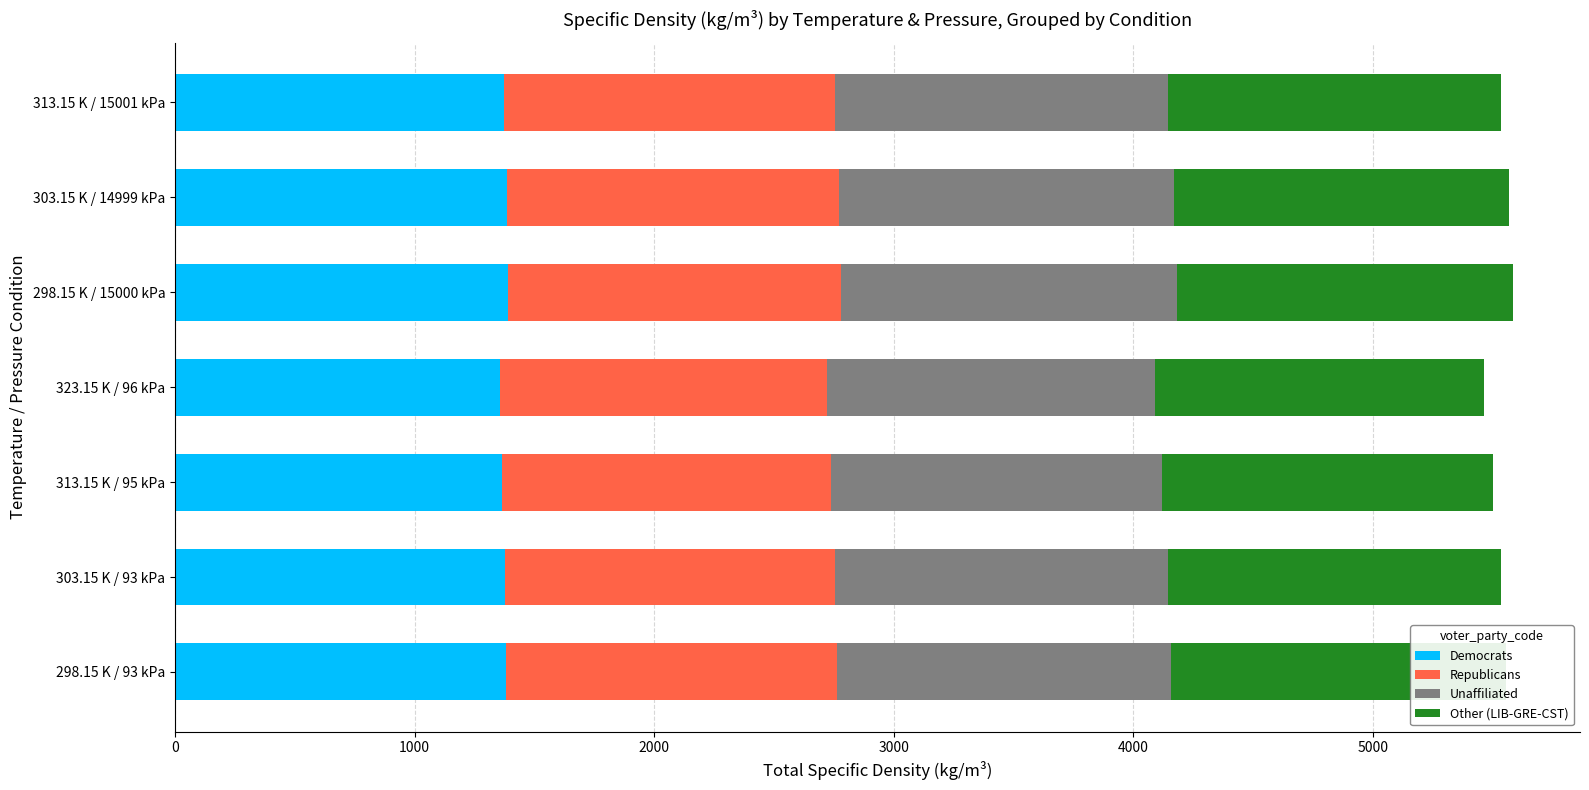

What is the sum of the Democrats values at 303.15 K / 14999 kPa and 303.15 K / 93 kPa?

2759.7